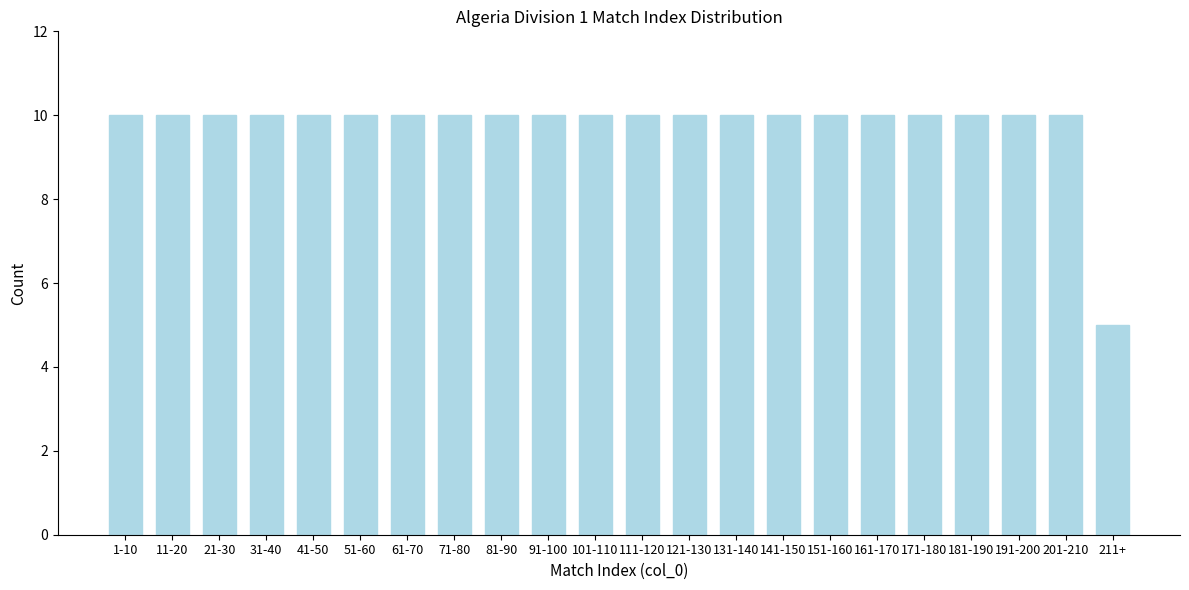

Reading left to right, transcribe all the data shown in this chart.

10	10	10	10	10	10	10	10	10	10	10	10	10	10	10	10	10	10	10	10	10	5